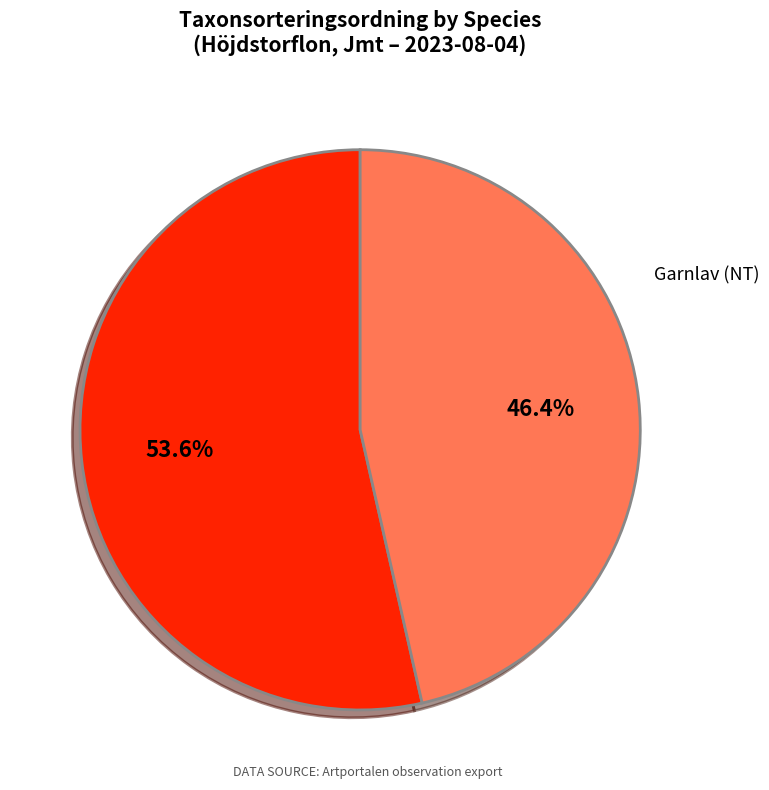

How much of the chart is everything except Vedticka (LC)?

46.4%